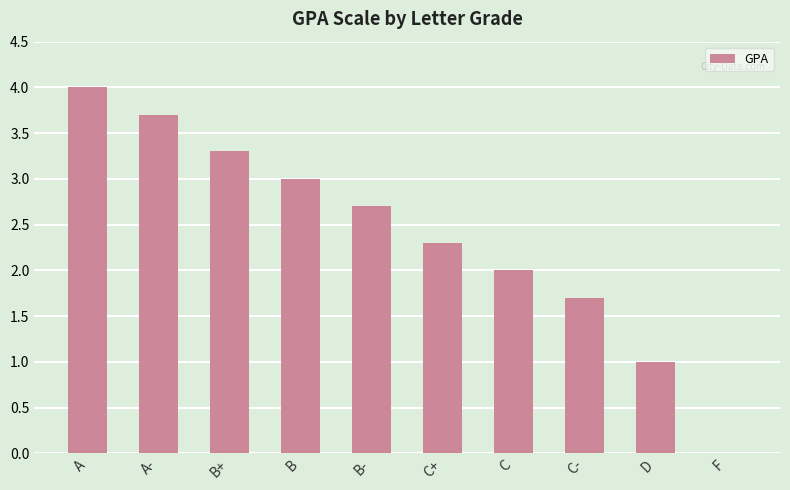

What value does the data have at A-?

3.7